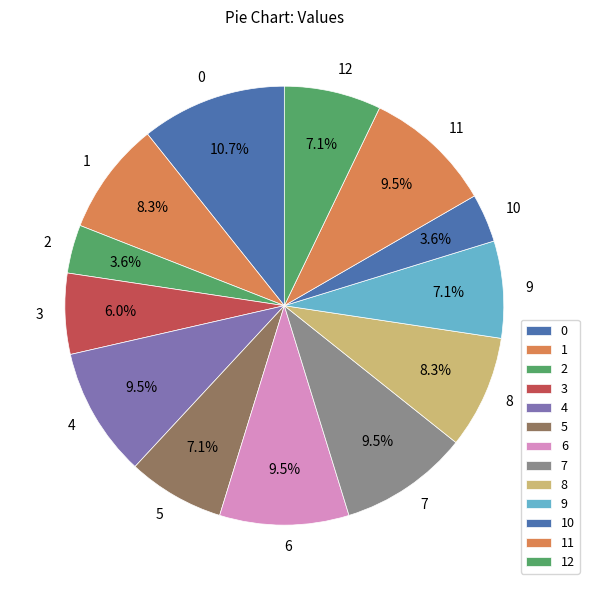

How many slices are in this pie chart?

13